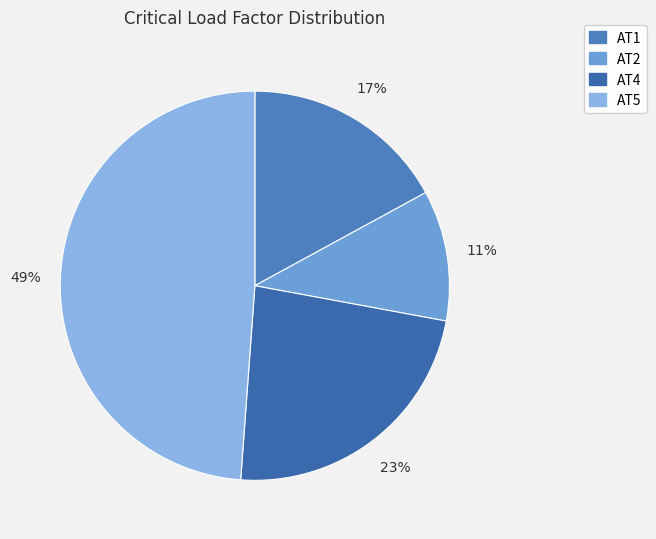

How many slices are in this pie chart?

4